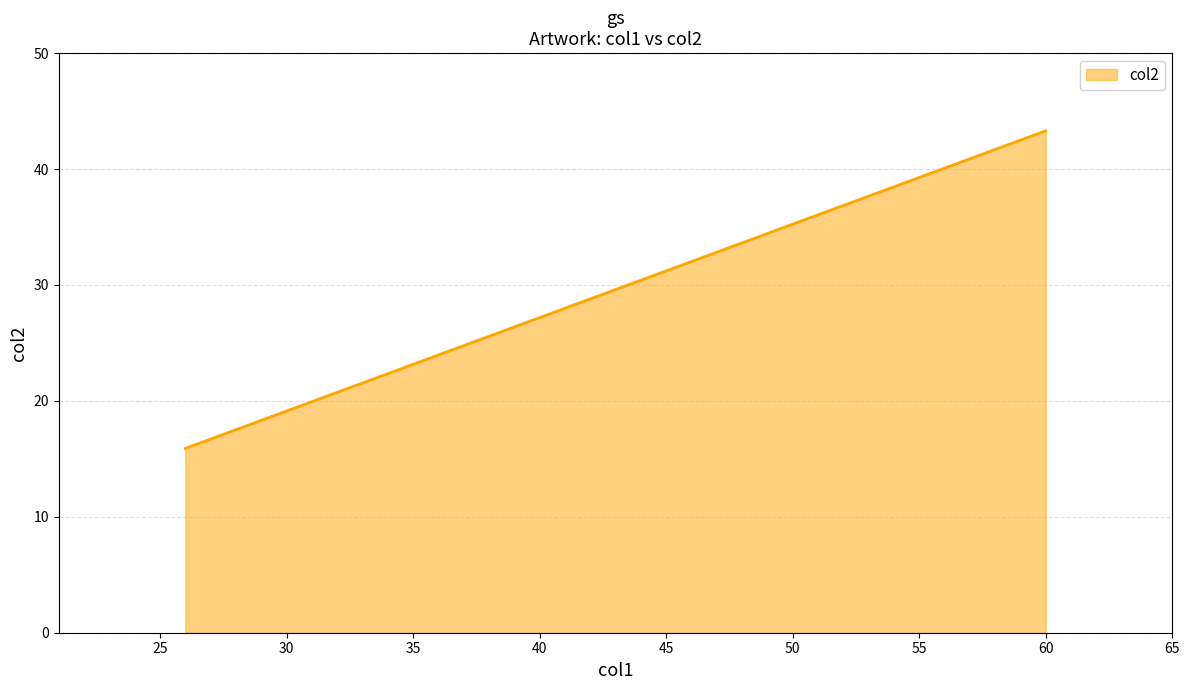

Does the chart have visible grid lines?

Yes